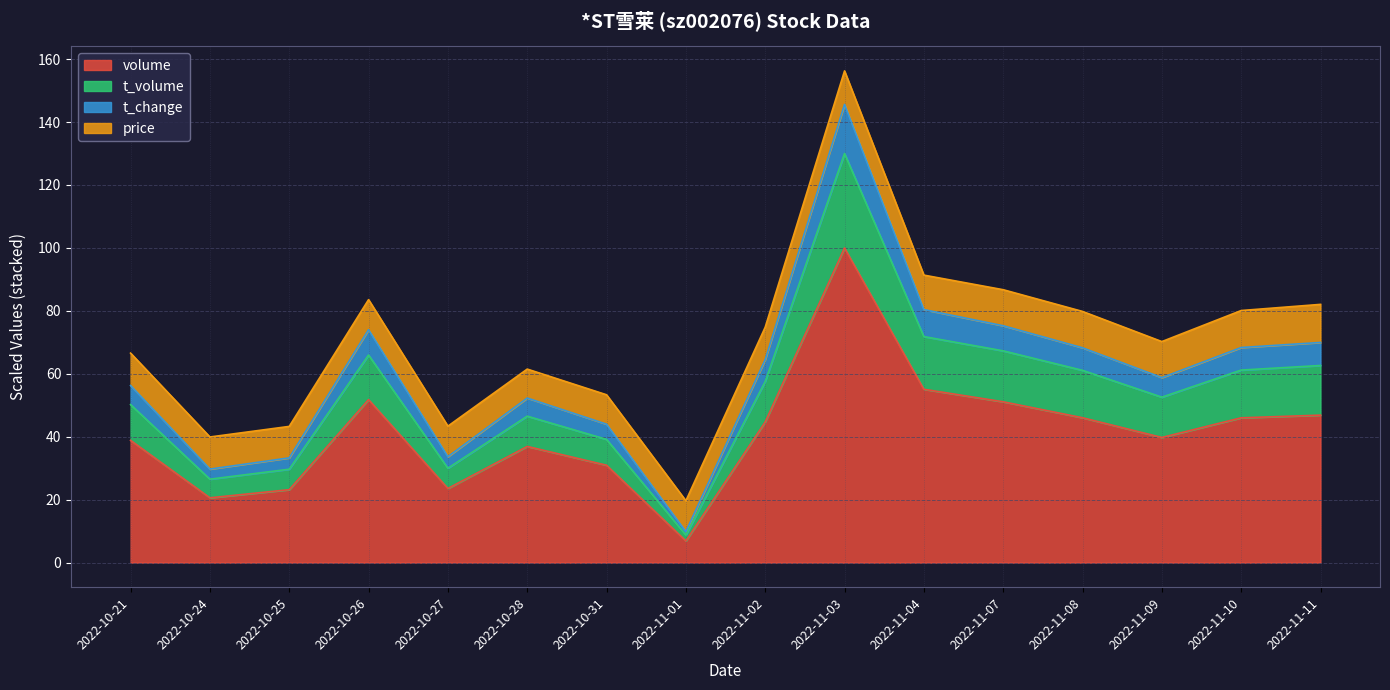

True or false: volume has a value of 7.4 at 2022-10-25.

False